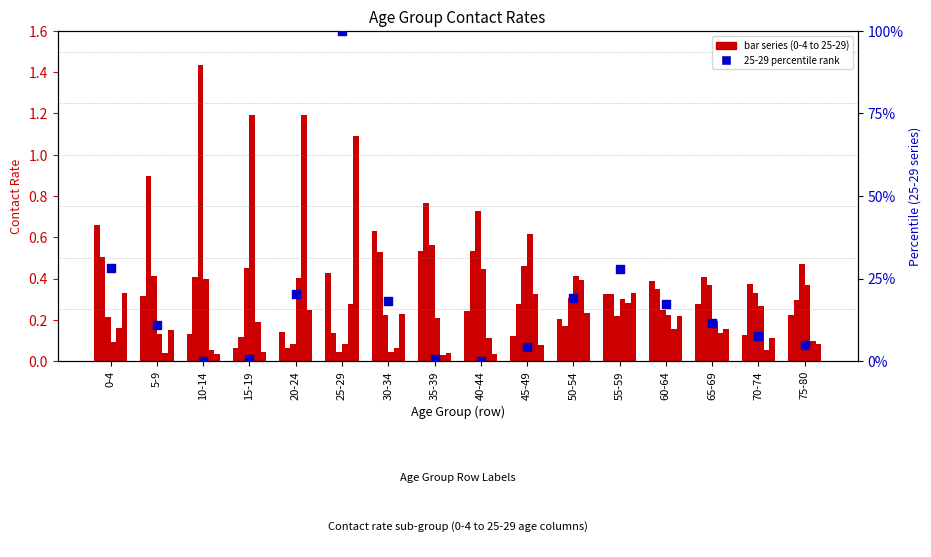

Which has a higher value, 40-44 or 50-54?

50-54